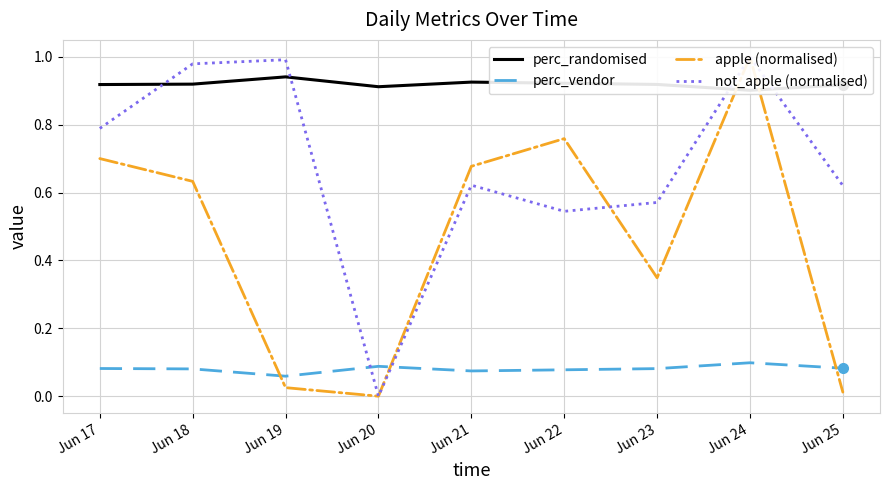

At which category does not_apple (normalised) reach its first local peak?

Jun 19